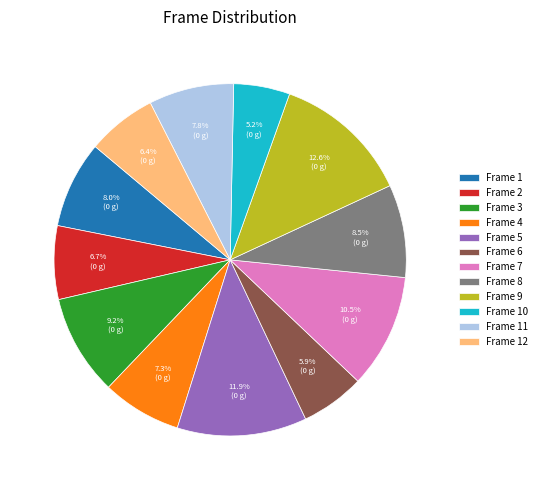

What is the ratio of the value at Frame 6 to the value at Frame 9?

0.5